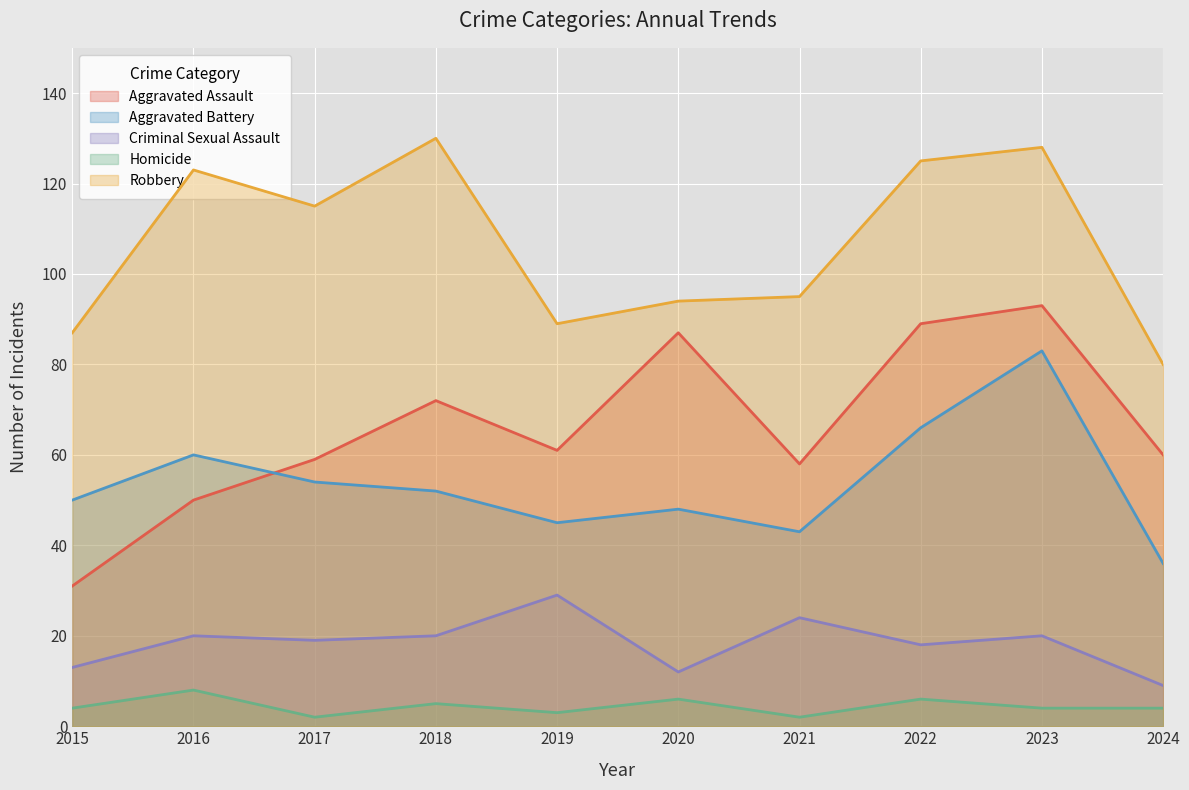

What is the difference between the highest and lowest values at 2018?

125